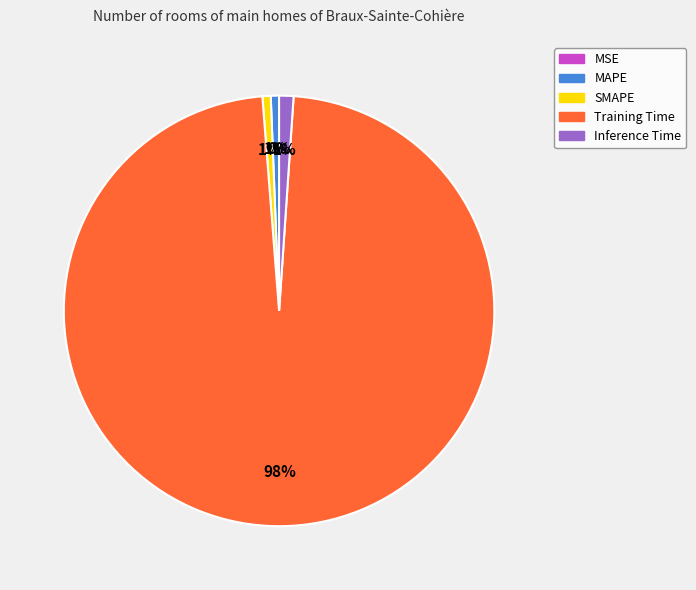

Is it true that Training Time is 98% of the pie?

True